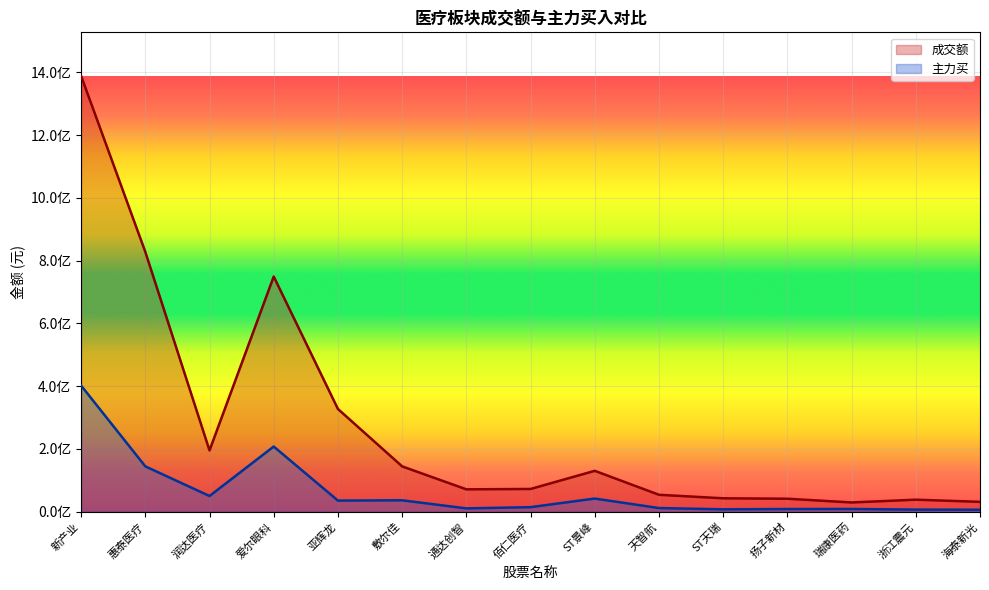

Rank the series by their average value, from highest to lowest.

成交额, 主力买